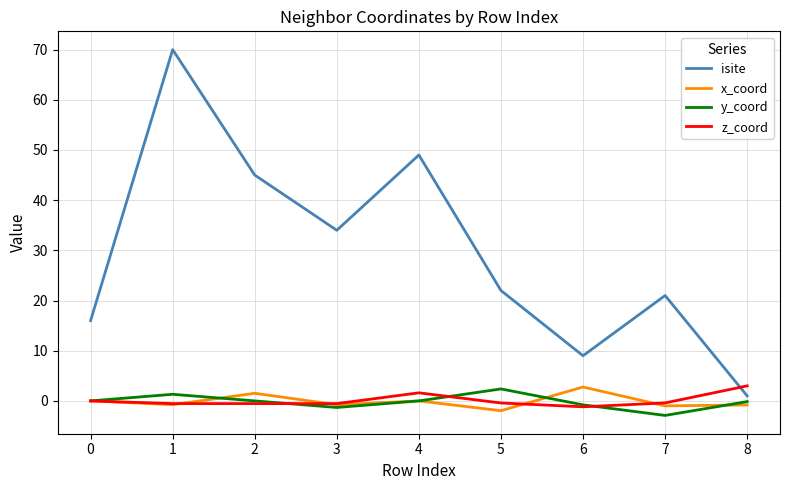

At how many categories does at least one series exceed 59?

1